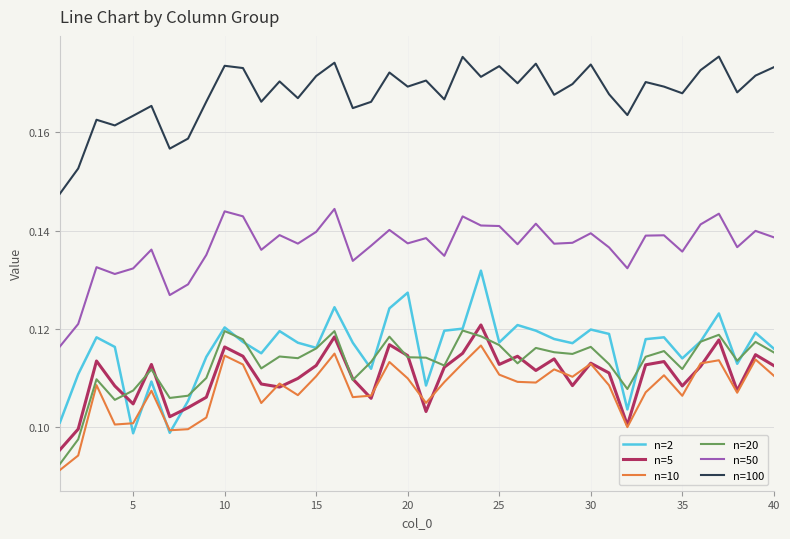

True or false: n=50 and n=20 cross at least once.

False